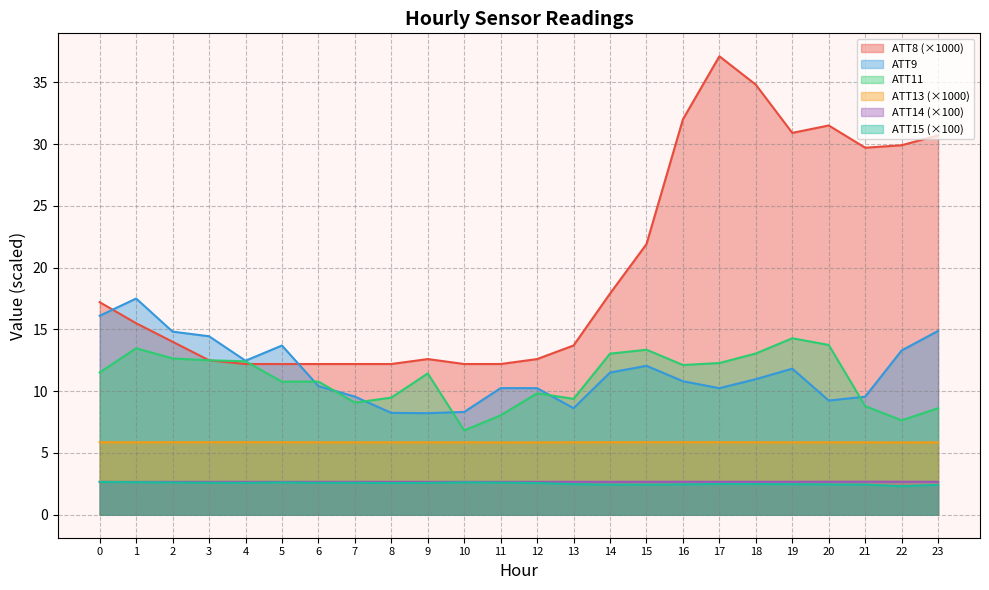

At which category is the sum across all series the highest?

17